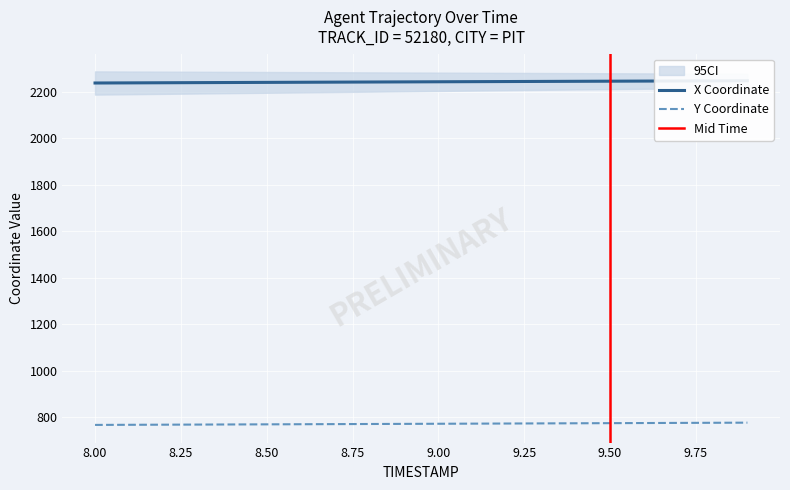

True or false: Y and X intersect in this chart.

False